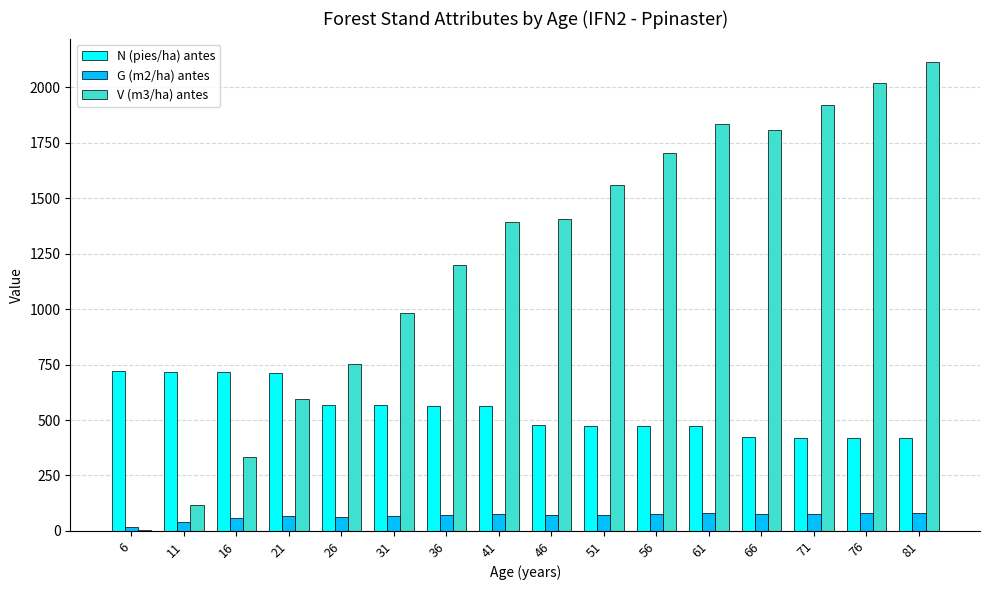

True or false: V (m3/ha) antes has a value of 586.8 at 31.

False